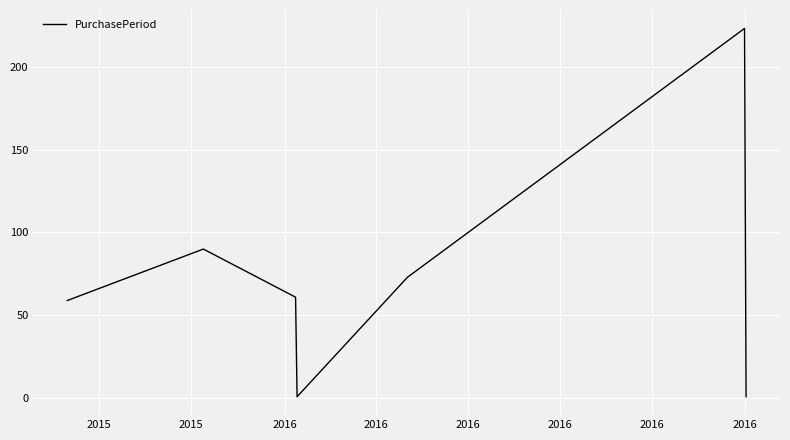

What is the greatest value displayed?

223